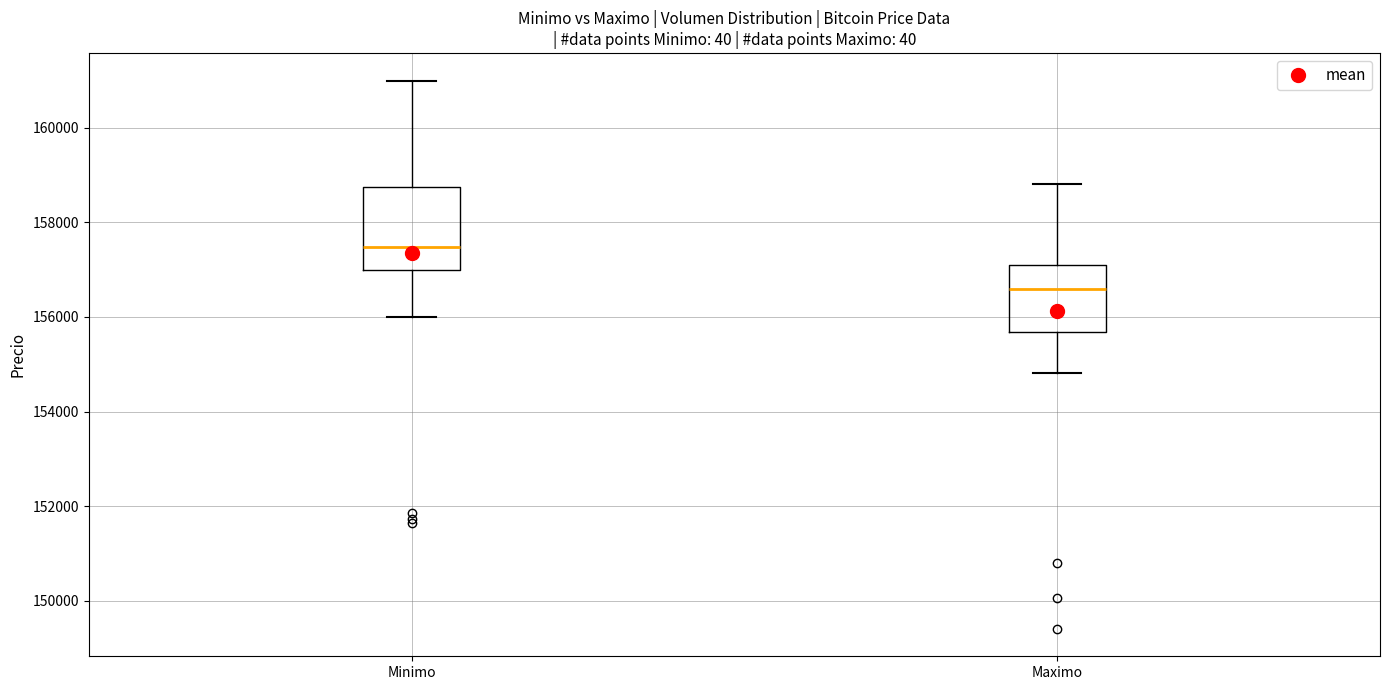

Reading left to right, read every box against the y-axis: the position of its median line, the range the box covers, and the ends of its whiskers. The values are not printed on the chart, so give them approximately, as read against the axis.

Minimo: median 157400, box 157000 to 158800, whiskers 156000 to 161000
Maximo: median 156600, box 155600 to 157200, whiskers 154800 to 158800